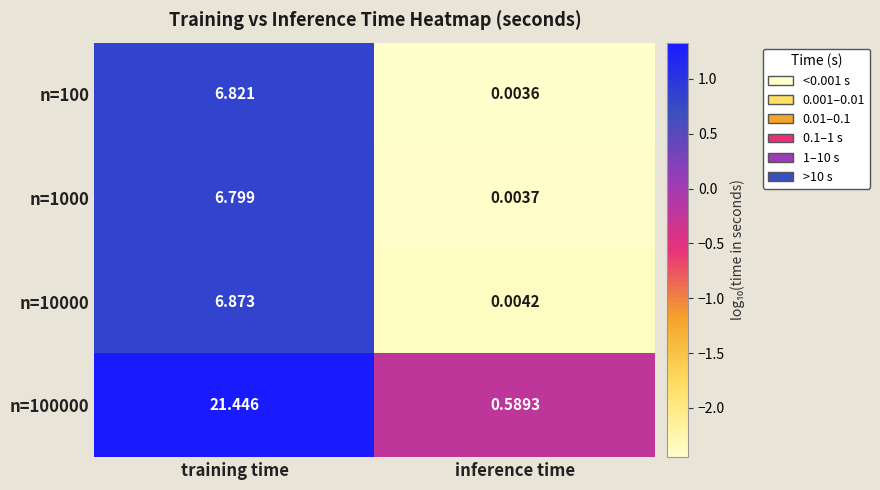

Which label corresponds to the largest value in the chart?

training time